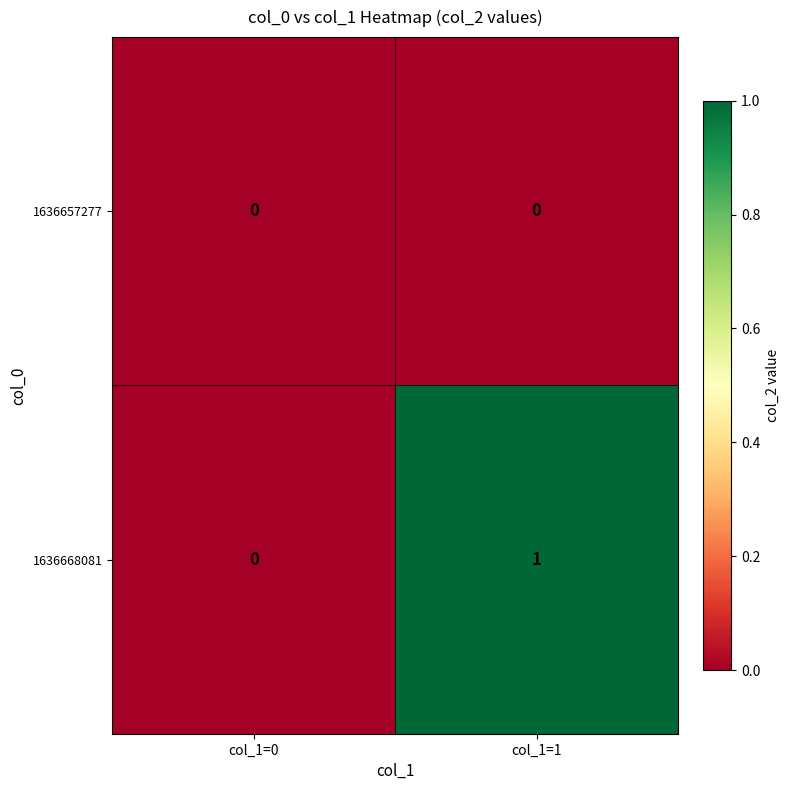

List the series in order of their overall mean, highest first.

1636668081, 1636657277